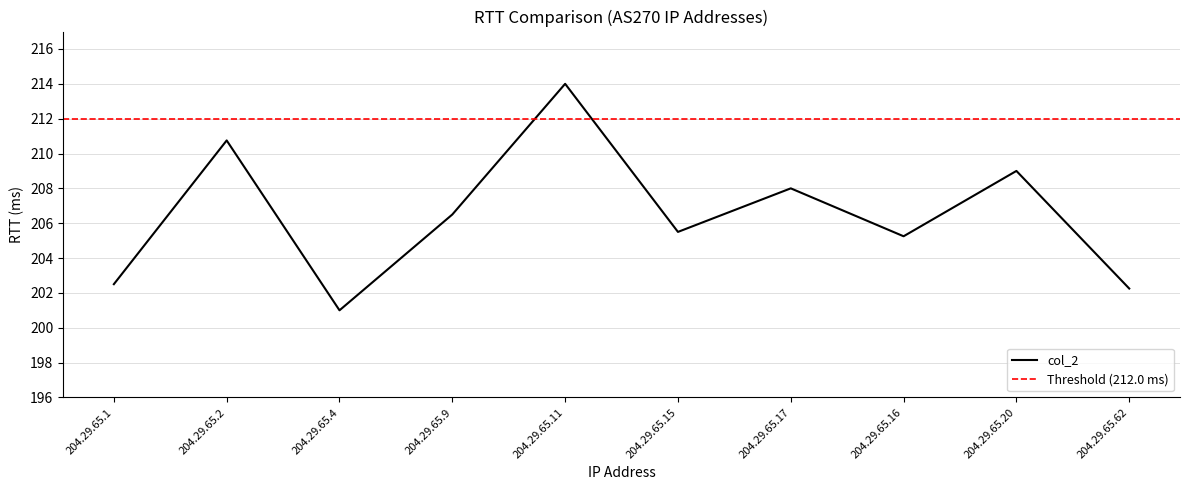

What is the label of the 5th point from the right?

204.29.65.15